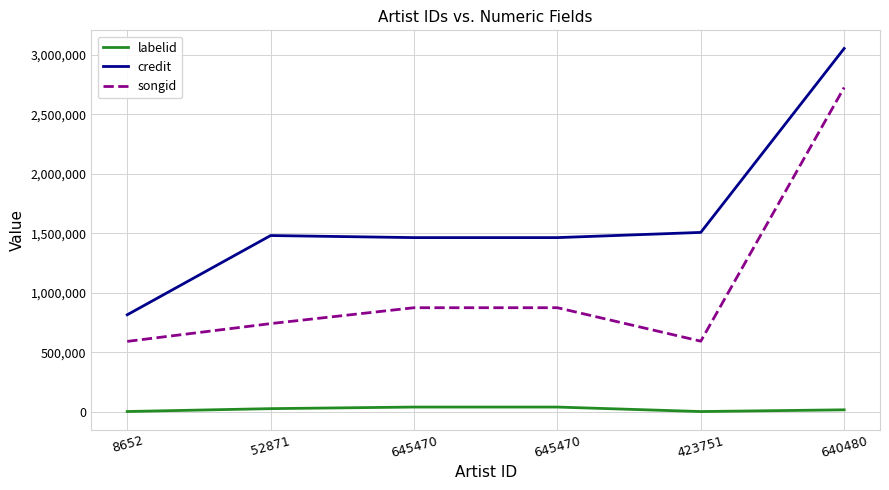

Is this an area chart (filled region under the line)?

No